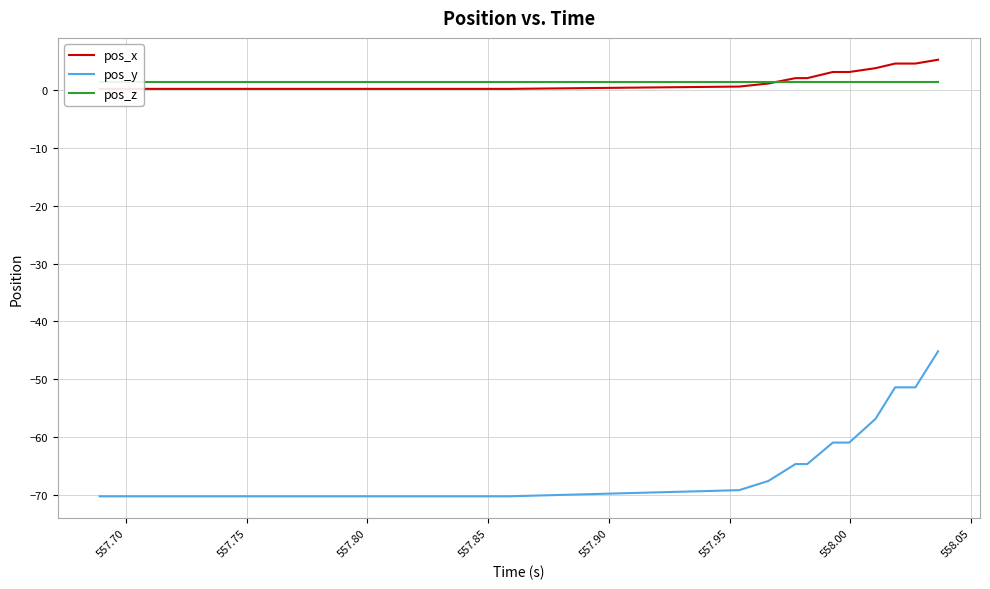

What is the highest value of the pos_y series?

-45.2